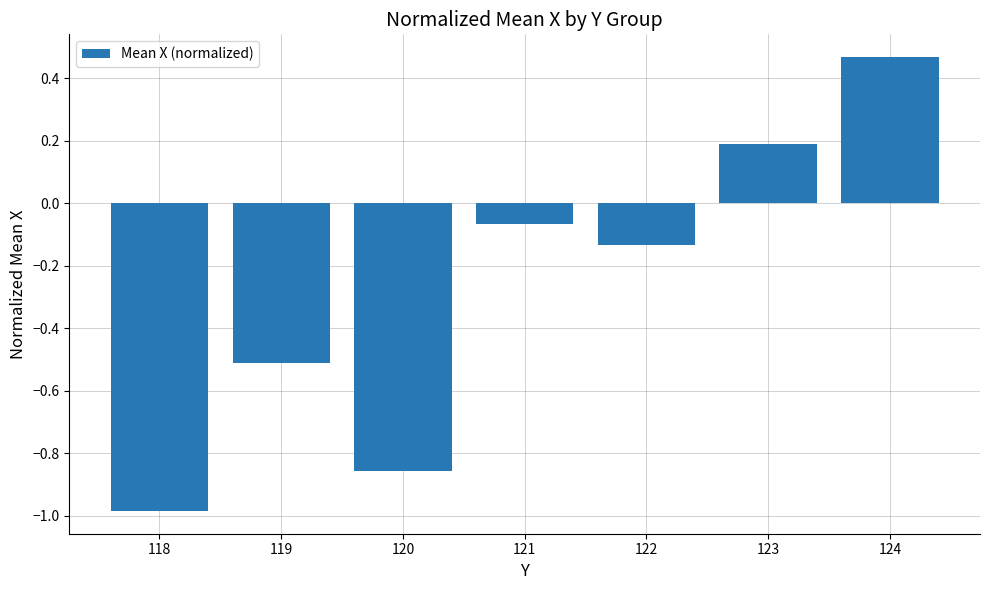

Rank the categories by value from highest to lowest.

124, 123, 121, 122, 119, 120, 118